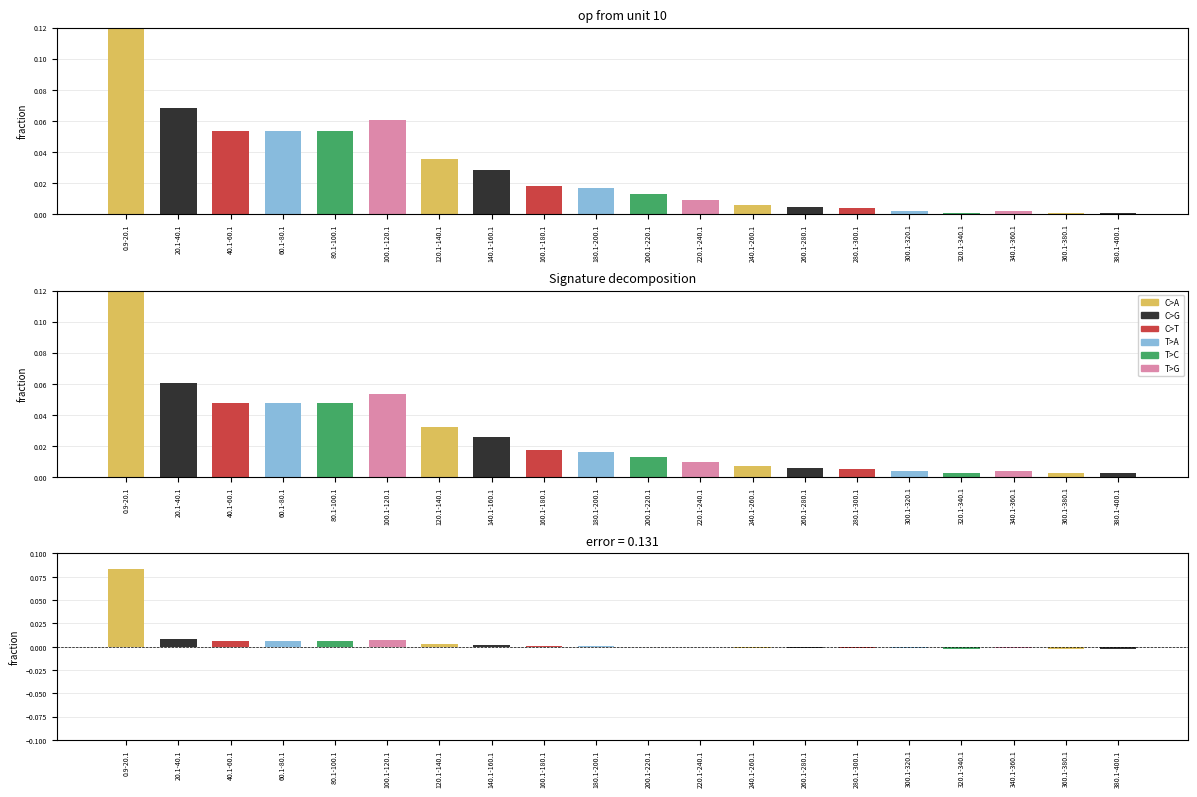

Does the chart contain stacked bars?

No